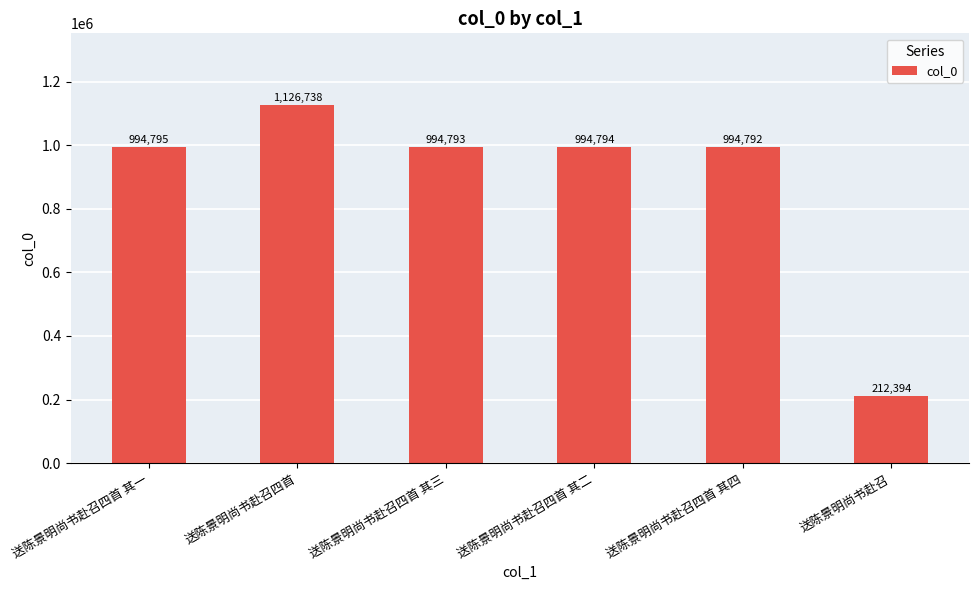

What position from the right is 送陈景明尚书赴召四首 其三?

4